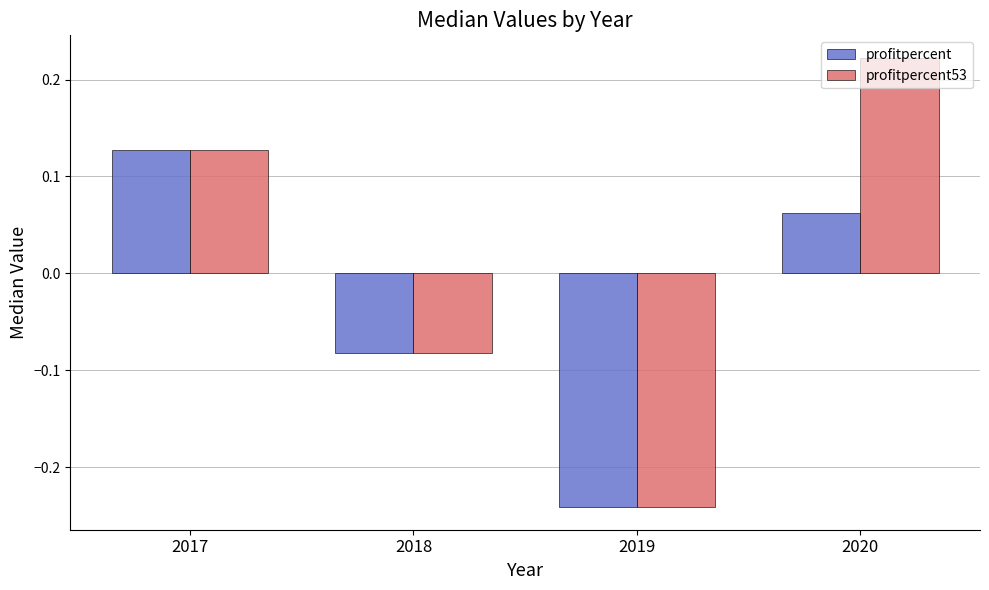

True or false: profitpercent has a value of 0.0 at 2017.

False